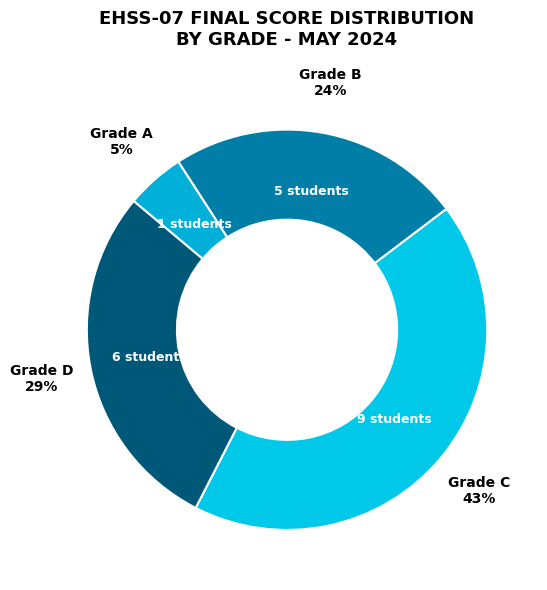

What is the ratio of the value at Grade D to the value at Grade B?

1.2